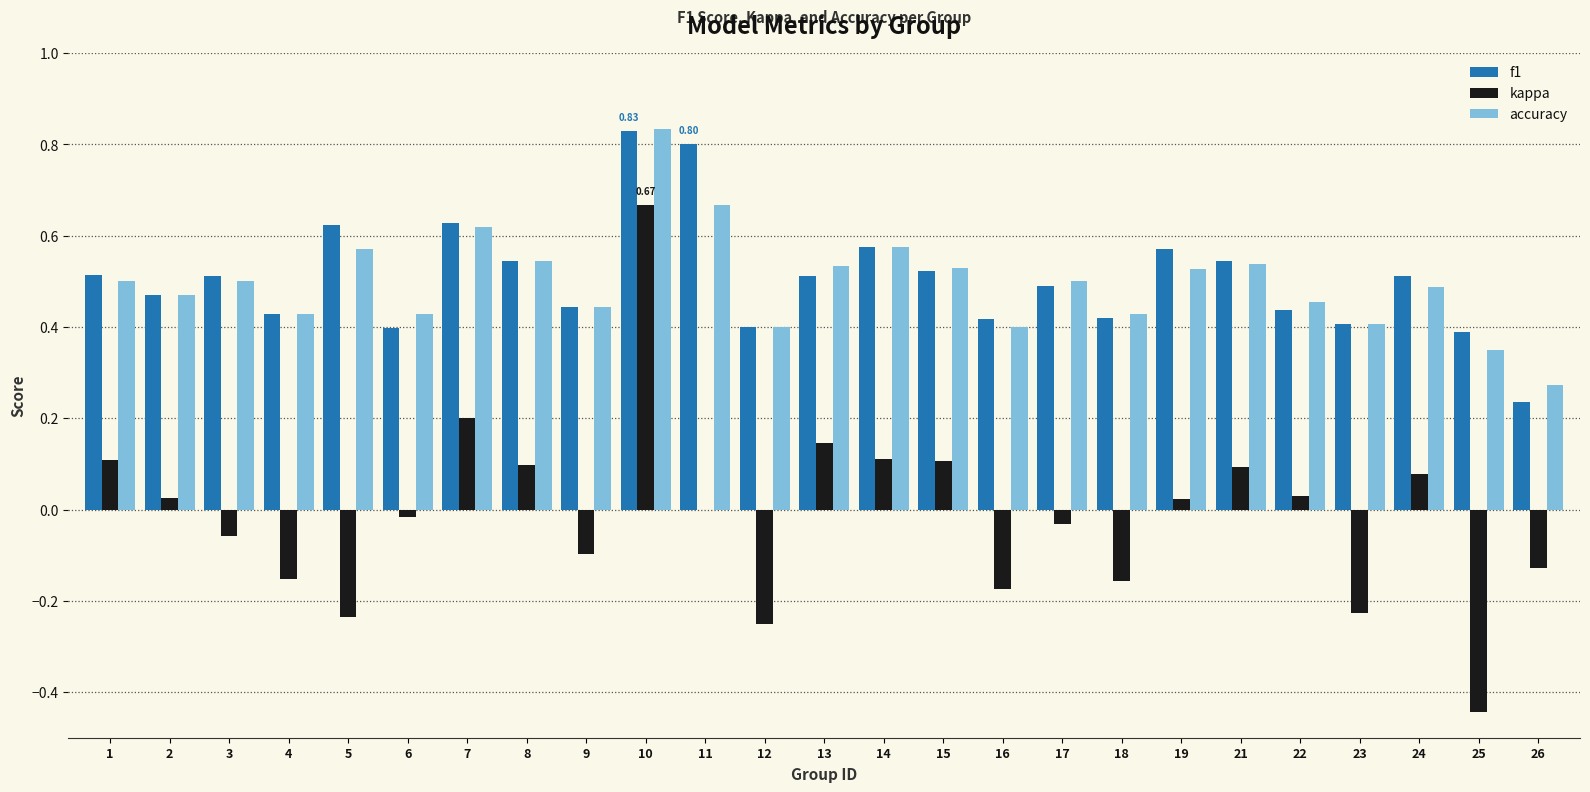

The accuracy series shows 0.5 at 24. True or false?

True